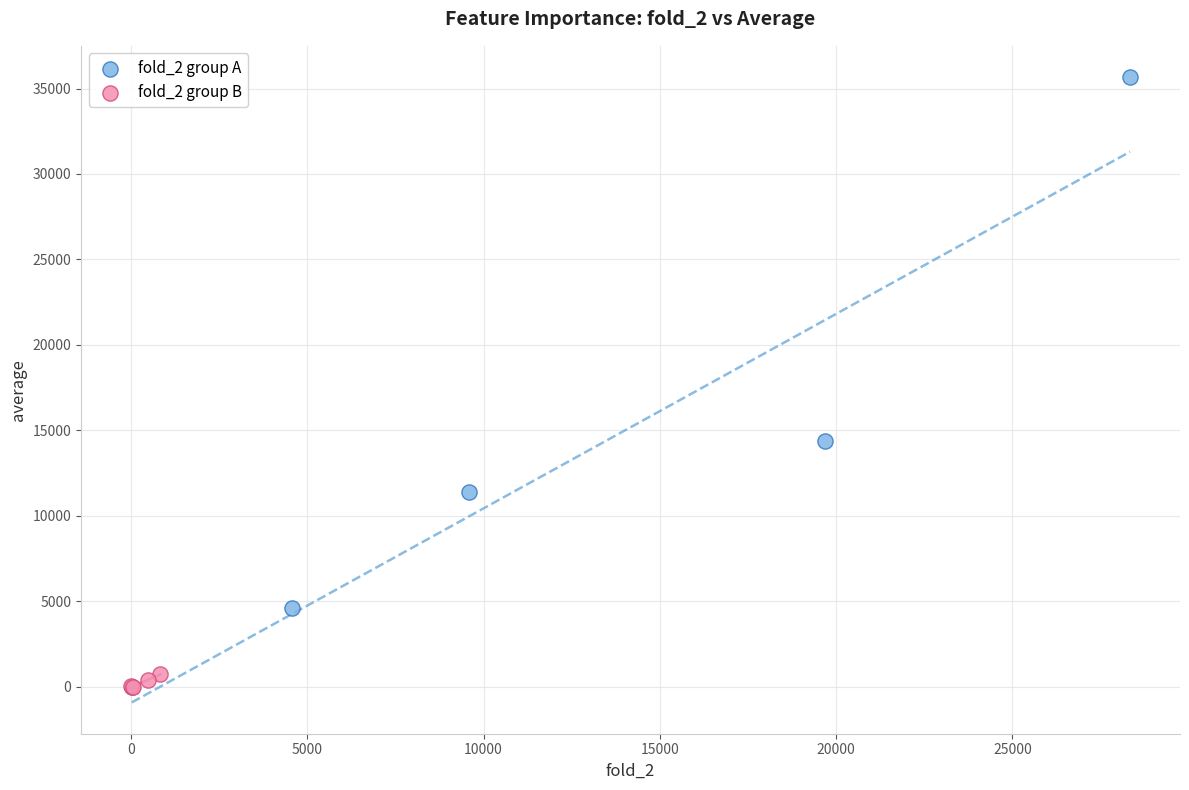

What are all the series names shown in the legend?

fold_2 group A, fold_2 group B